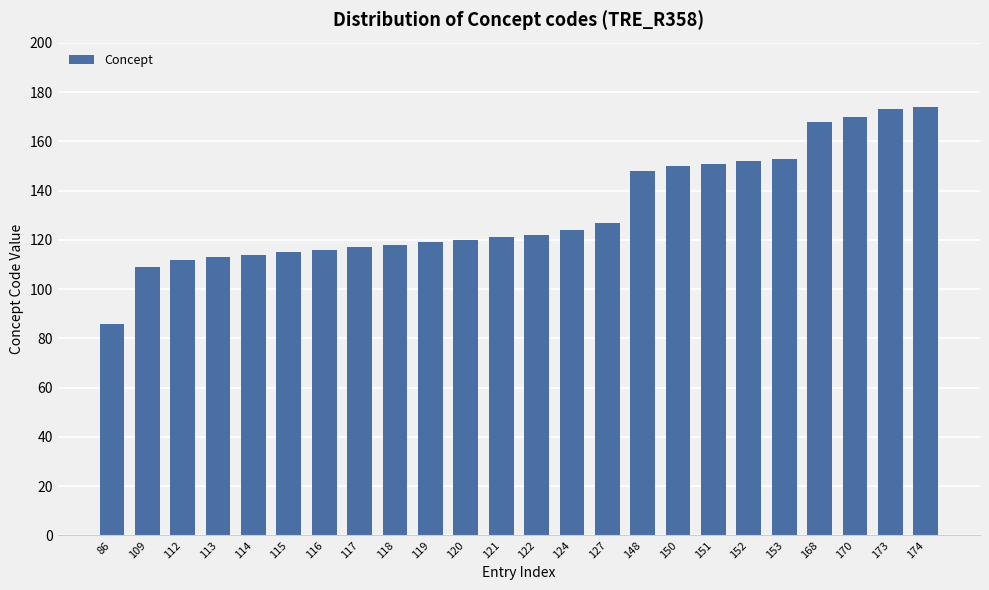

What is the difference between the maximum and minimum values?

88